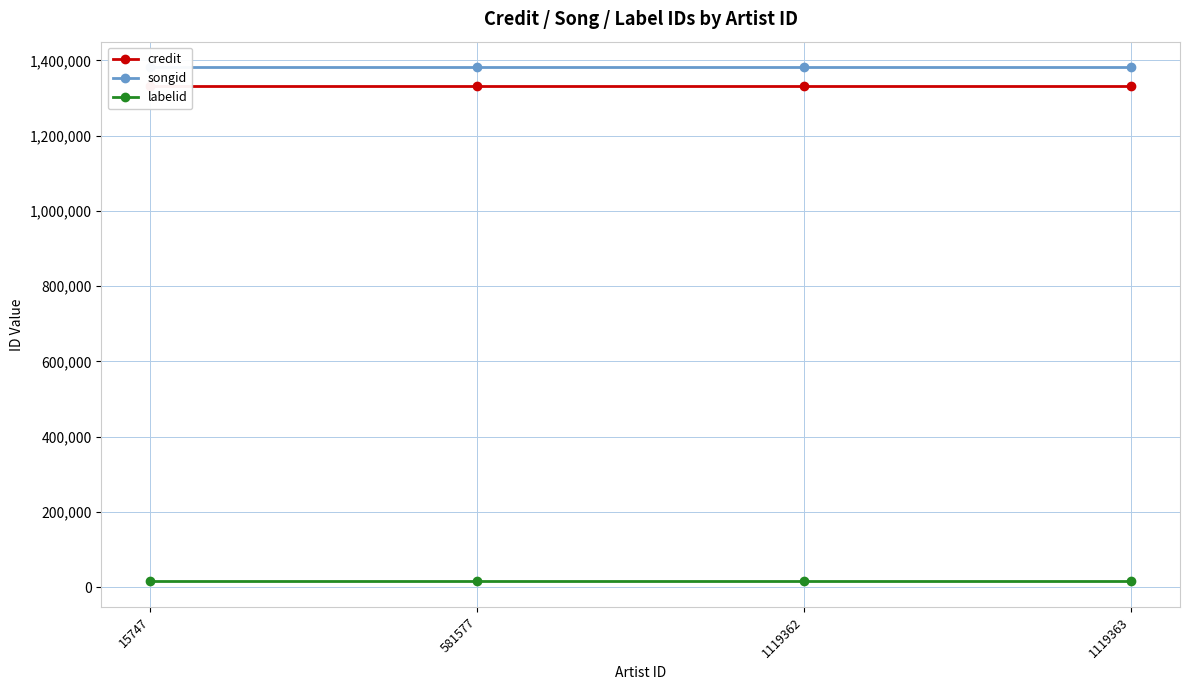

What are all the series names shown in the legend?

credit, songid, labelid